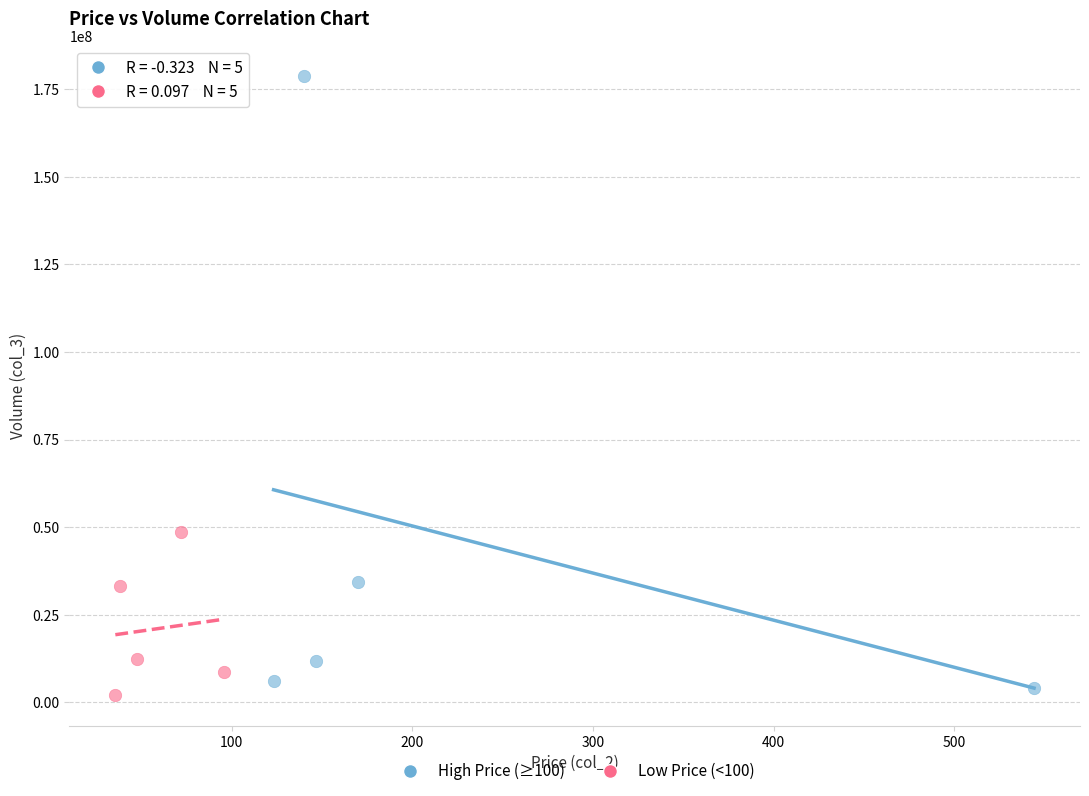

Which series reaches the maximum Y coordinate?

High Price (≥100)